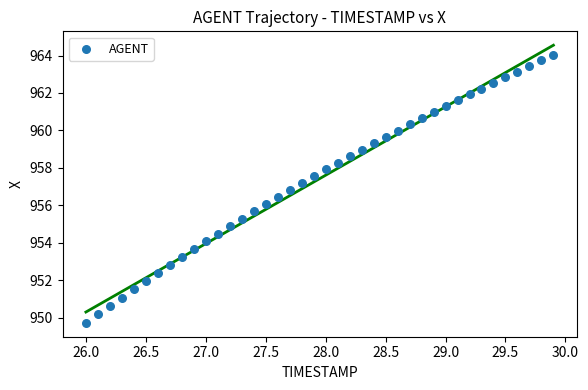

What is the range of Y values (max minus min)?

14.3